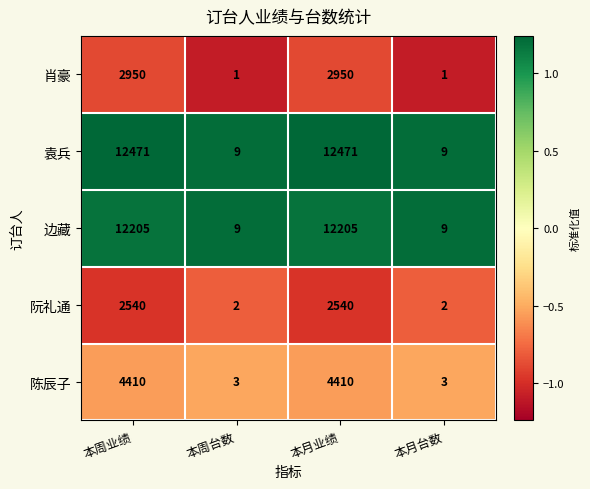

What is the difference between the second highest and second lowest values in the 陈辰子 series?

4407